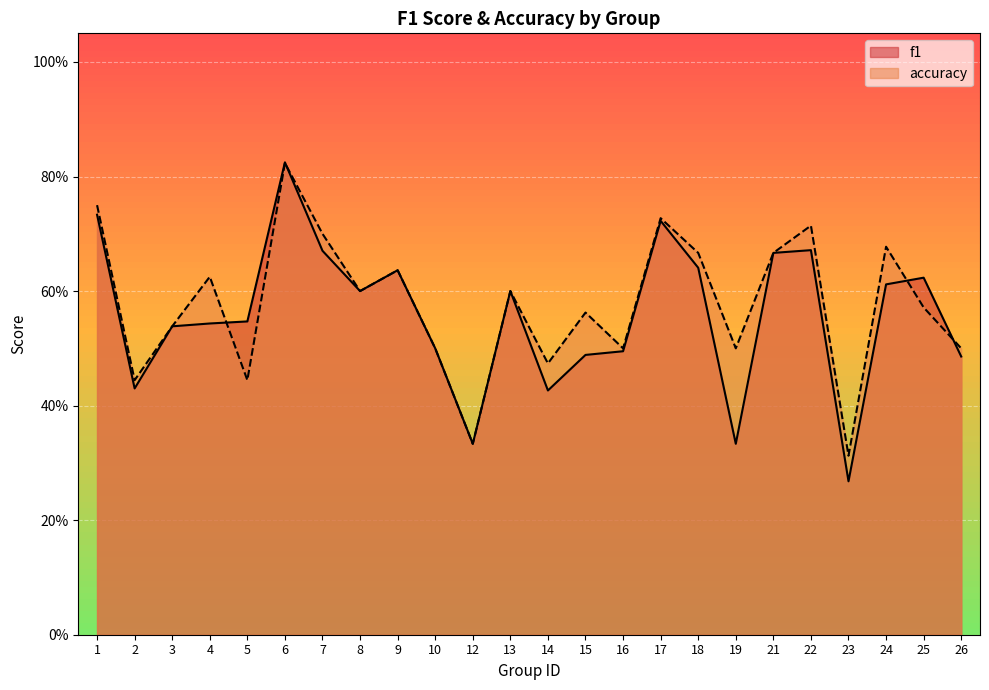

What is the difference between the highest and lowest values at 4?

0.1